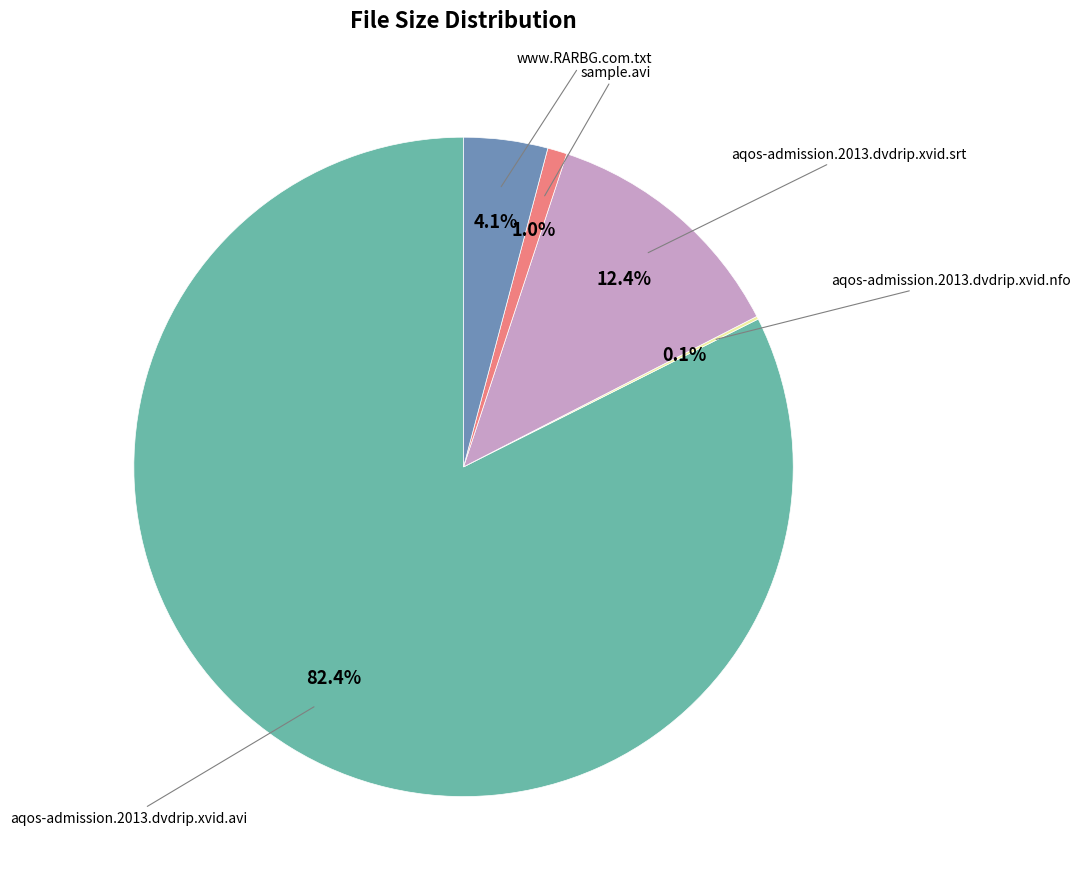

Is there any slice that represents more than half of the pie?

Yes